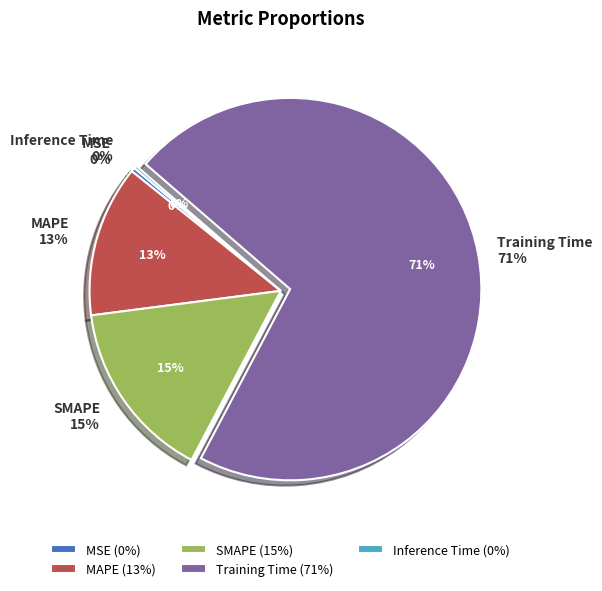

What portion of the pie excludes Training Time?

28.6%